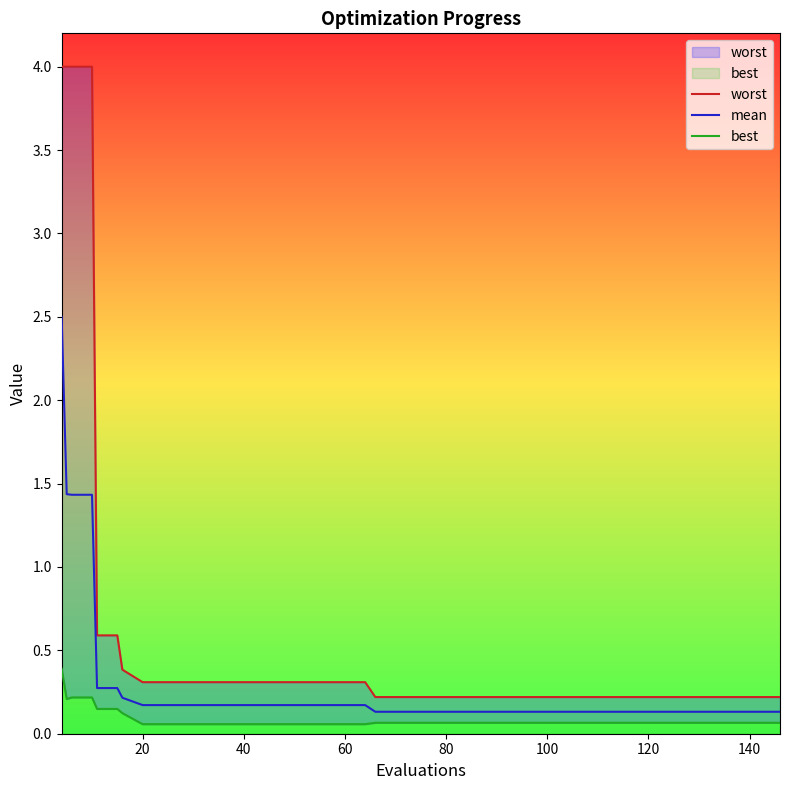

True or false: best has more than 2 points higher than both neighbors.

False